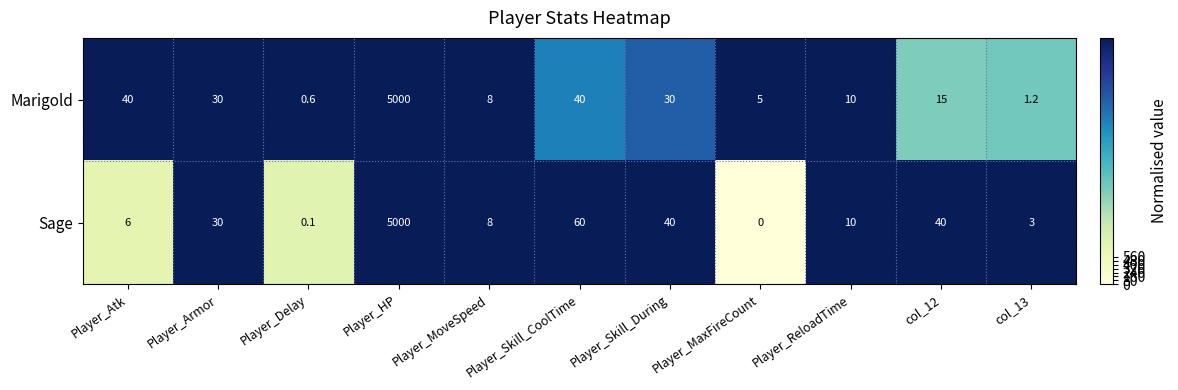

How many data points does each series have?

11